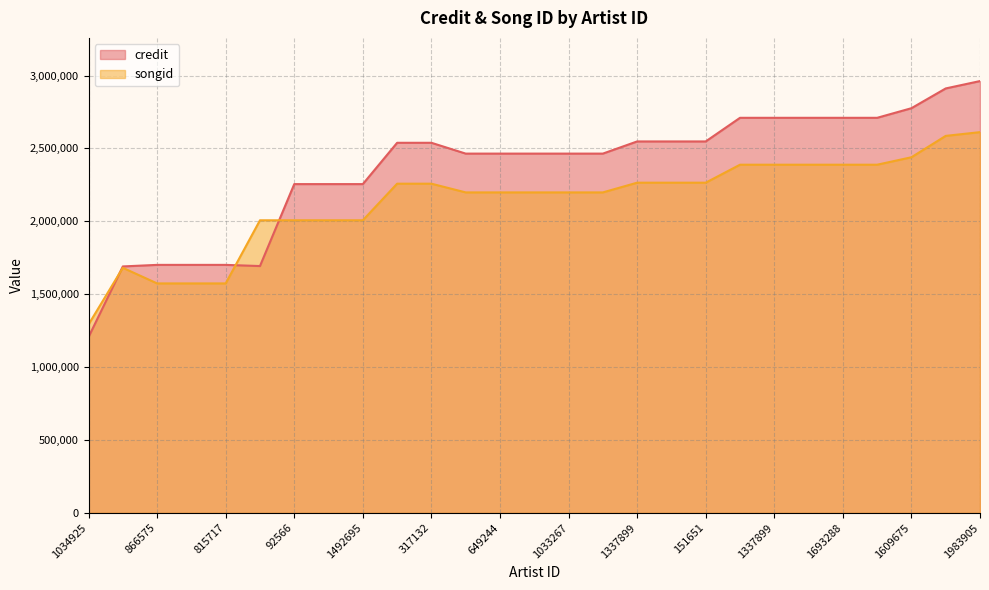

What is the value of the songid point at the 16th from the left?

2198415